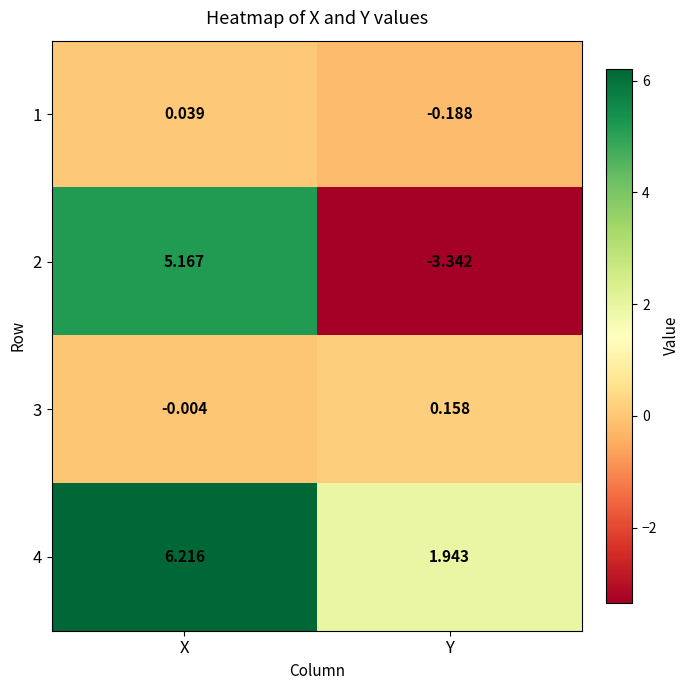

Which series has the largest total across all categories?

4